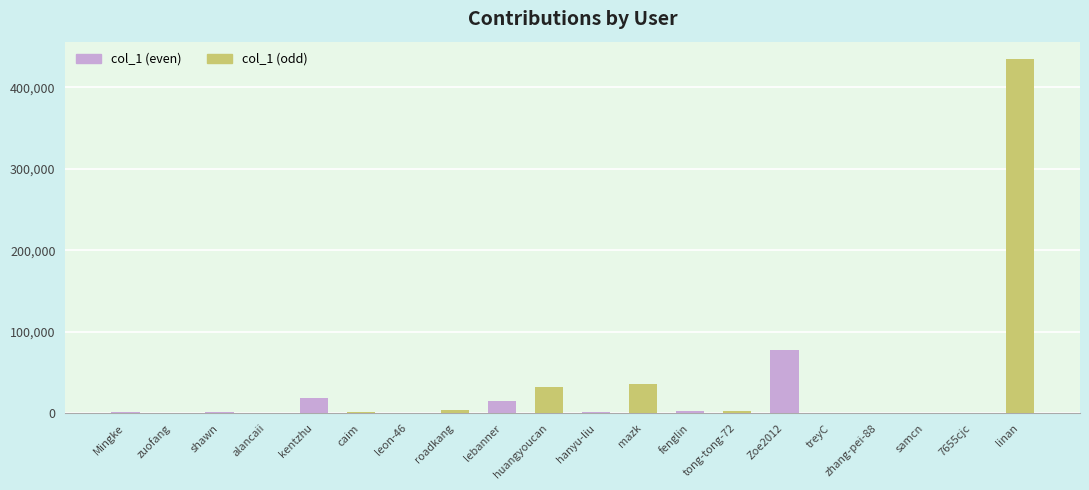

Is it true that col_1 (odd) equals 35493 at hanyu-liu?

True